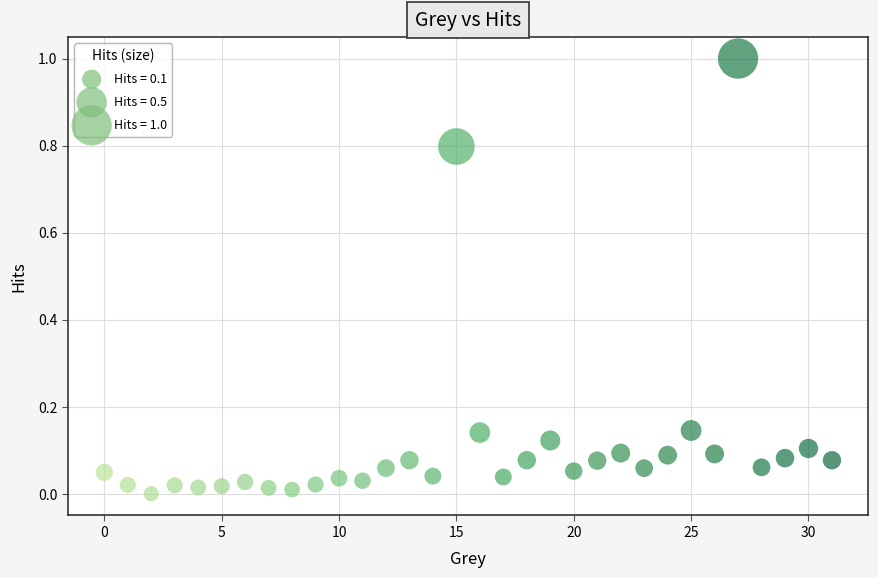

What is the range of Y values (max minus min)?

1.0